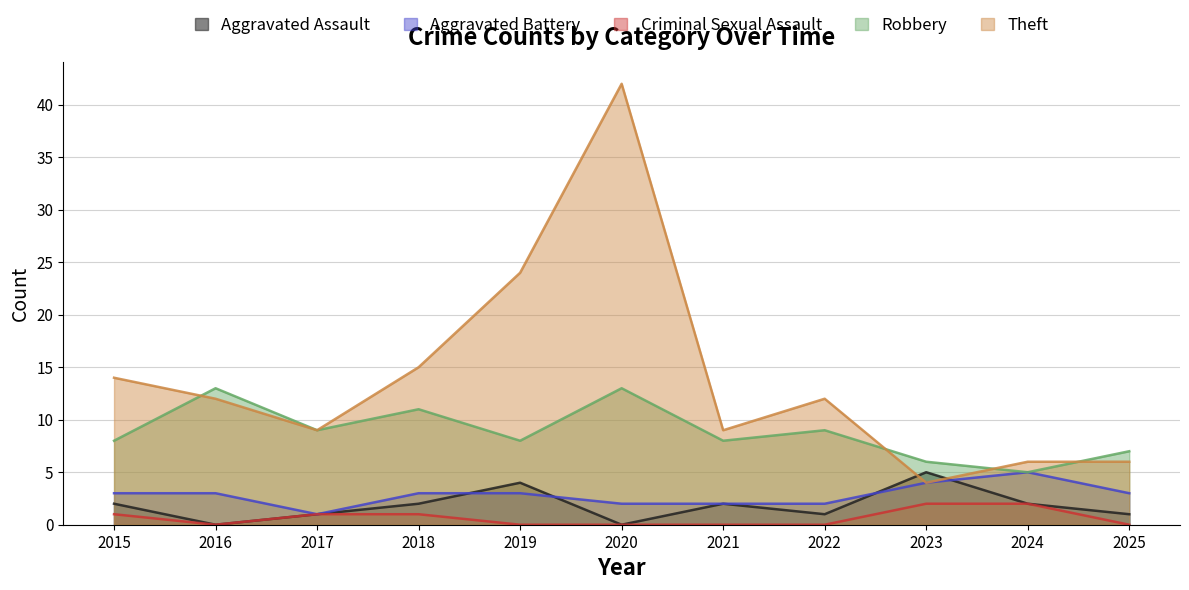

What is the greatest value displayed?

42